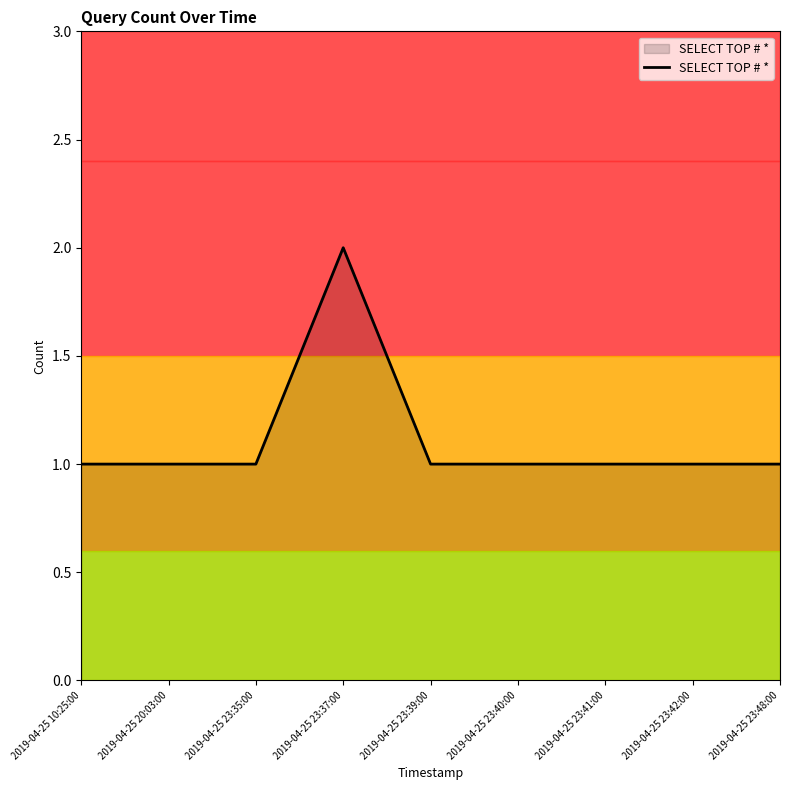

What is the ratio of the value at 2019-04-25 23:40:00 to the value at 2019-04-25 23:41:00?

1.0